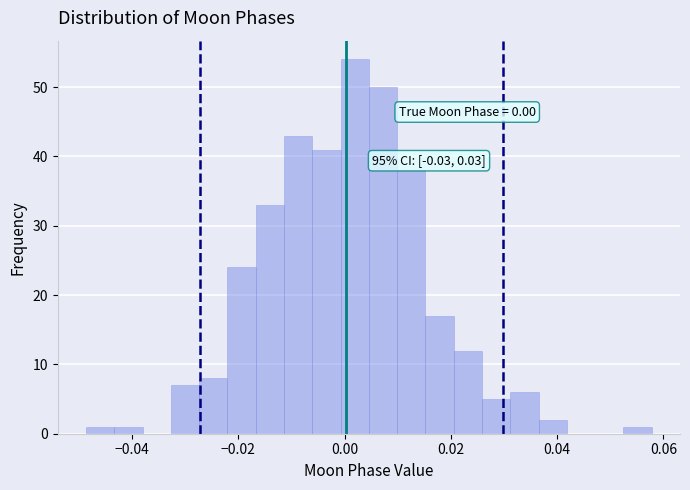

Read against the x-axis, roughly where is the centre of the tallest bar?

0.002